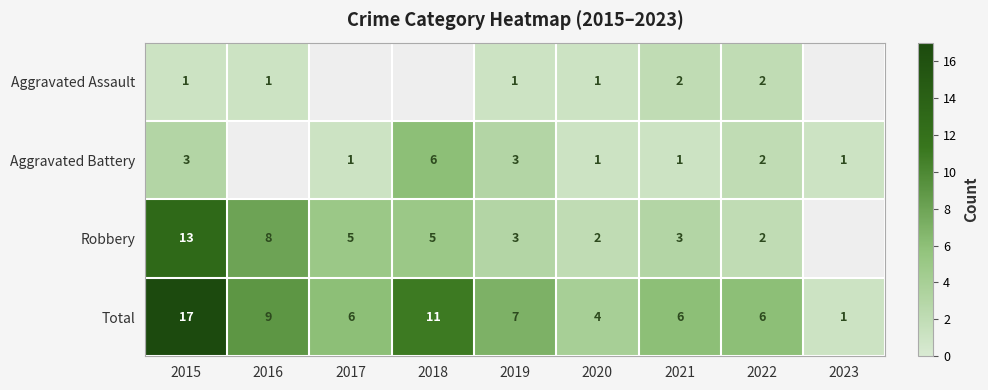

Between 2019 and 2021, which series saw the biggest shift?

Aggravated Battery